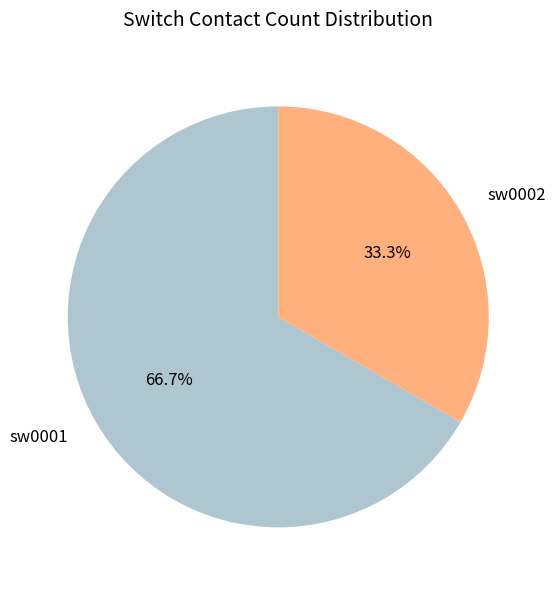

Rank the categories by value from highest to lowest.

sw0001, sw0002